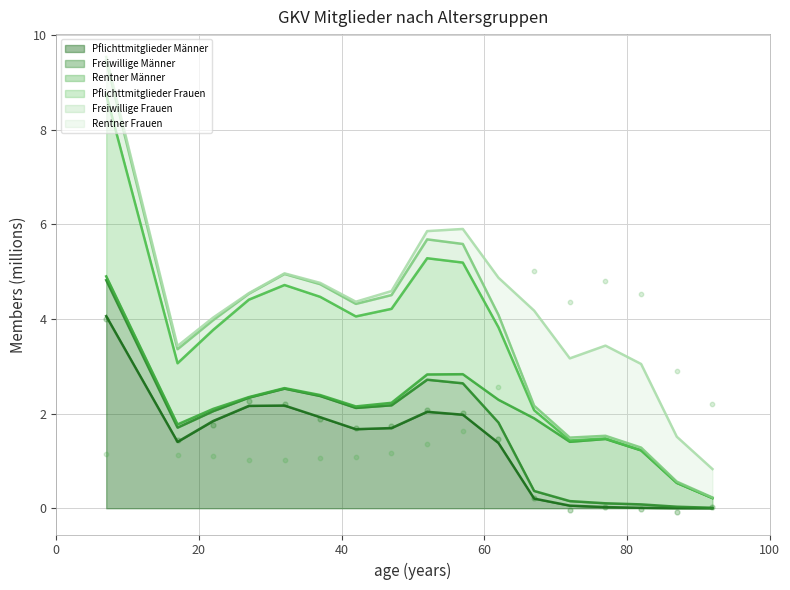

At how many categories does at least one series exceed 0?

17